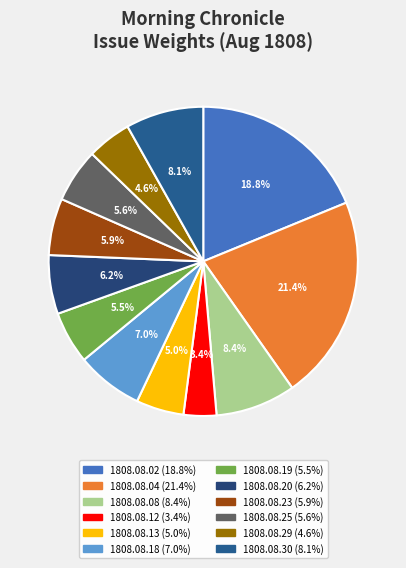

Which category has the biggest portion of the pie?

1808.08.04